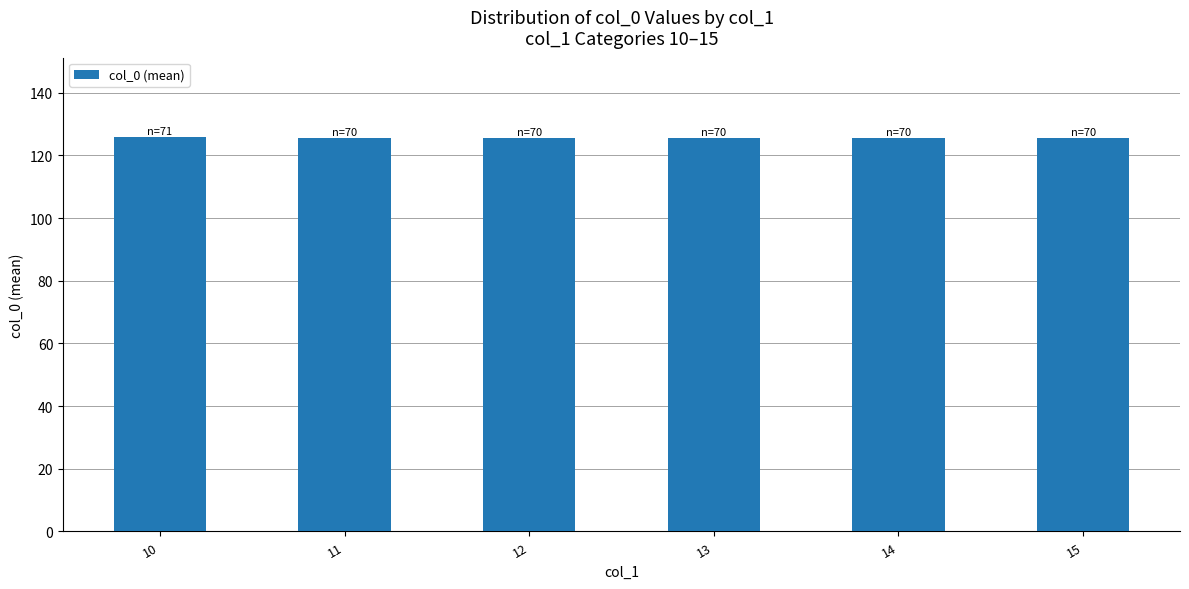

Is it true that the value at 14 is 50.3?

False